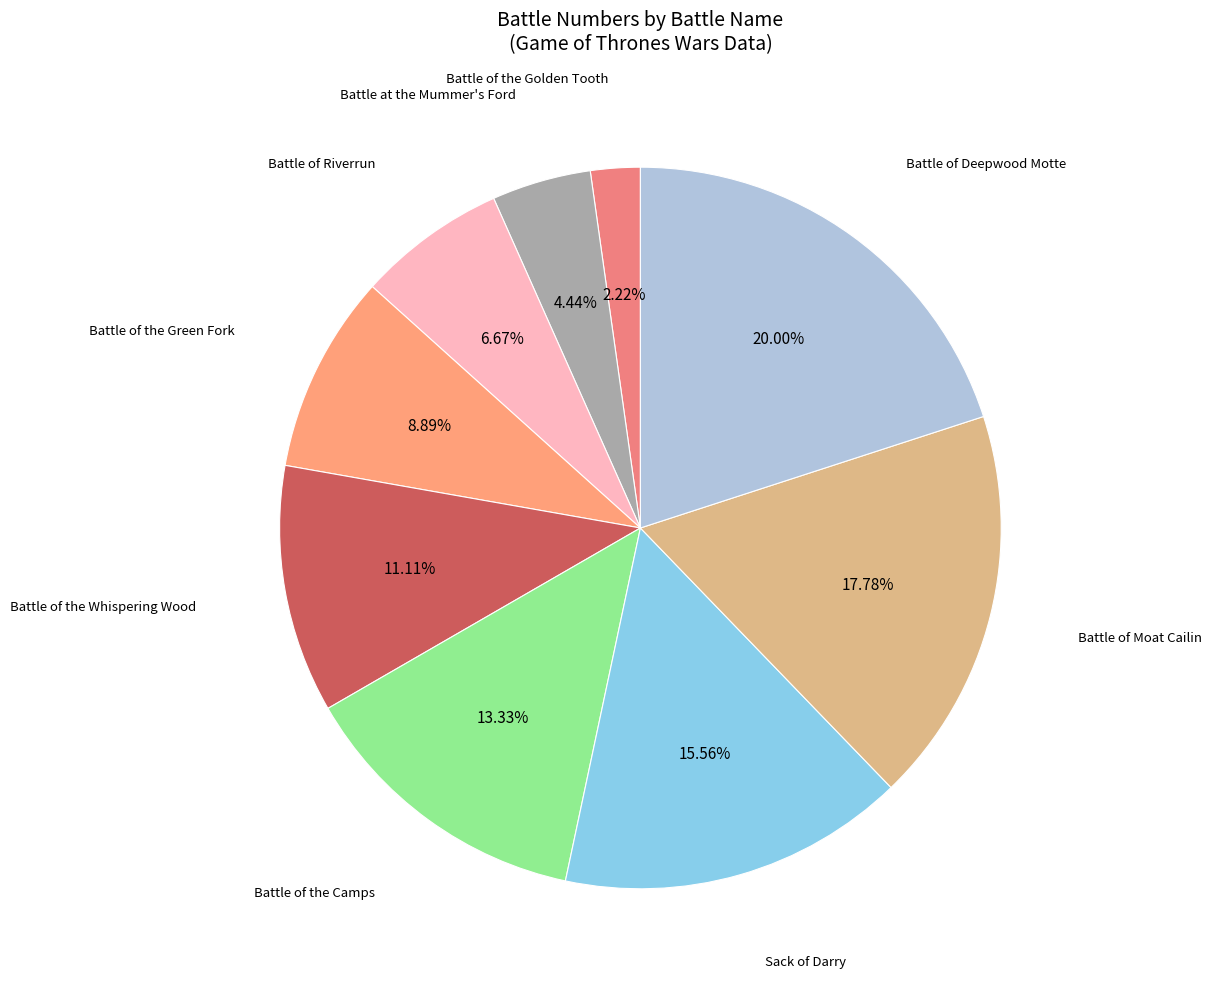

Which has a higher value, Battle of the Camps or Battle of the Whispering Wood?

Battle of the Camps